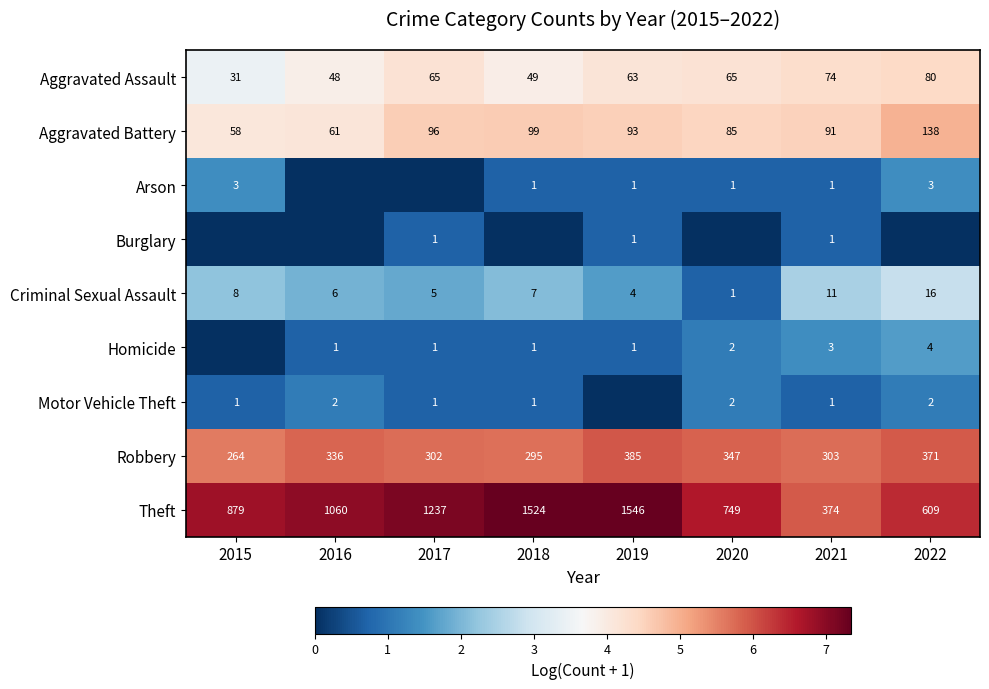

Where is Robbery nearest to the value 324?

2016